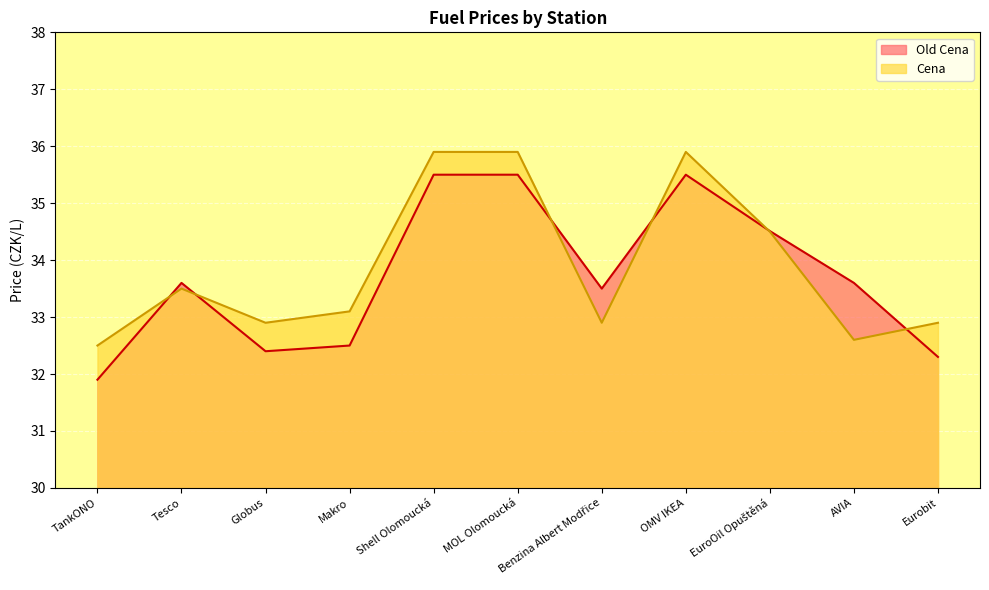

Reading left to right, extract all data points from this chart.

Old Cena: 31.9	33.6	32.4	32.5	35.5	35.5	33.5	35.5	34.5	33.6	32.3
Cena: 32.5	33.5	32.9	33.1	35.9	35.9	32.9	35.9	34.5	32.6	32.9